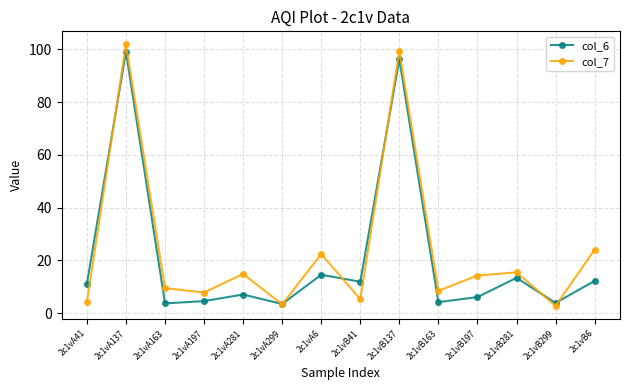

At 2c1vB41, list the series in order from largest to smallest.

col_6, col_7